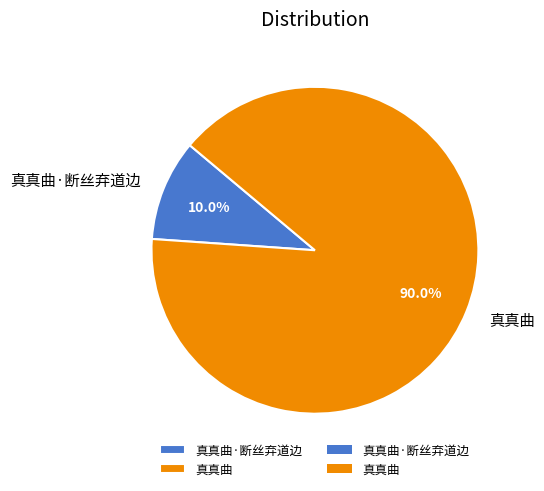

To the nearest percent, what is the average slice percentage?

50%